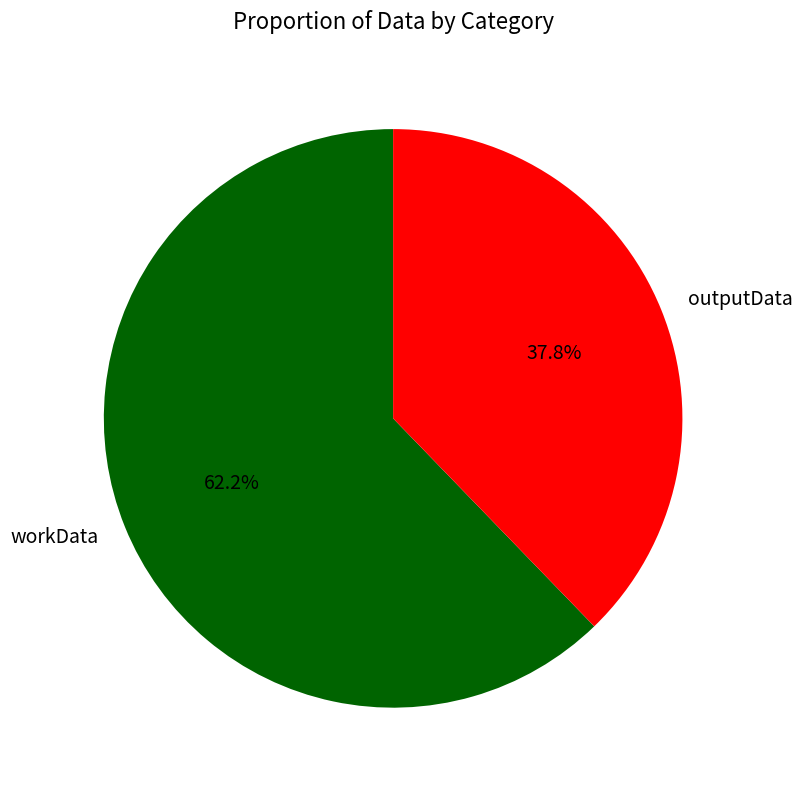

What portion of the pie excludes outputData?

62.2%